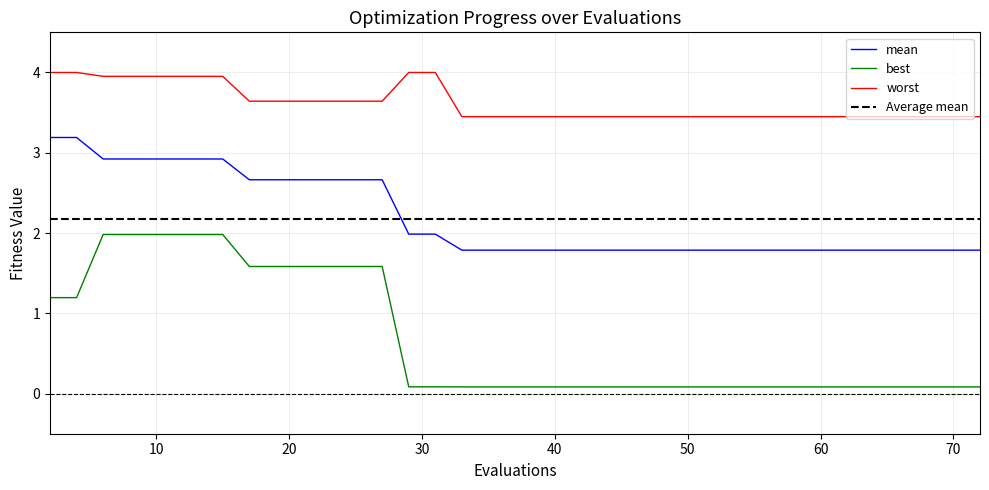

What is the smallest value displayed?

0.1